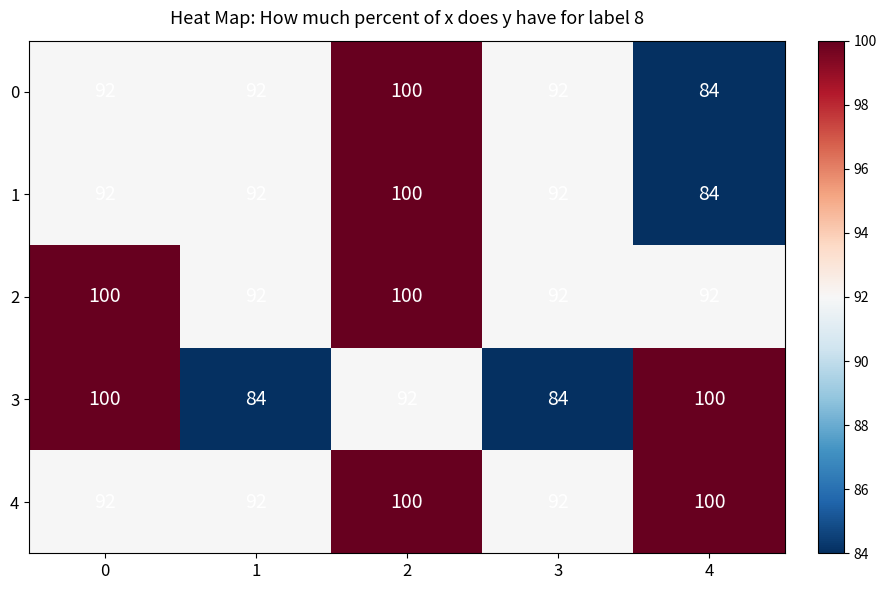

What is the difference between the maximum and minimum values in the 4 series?

8